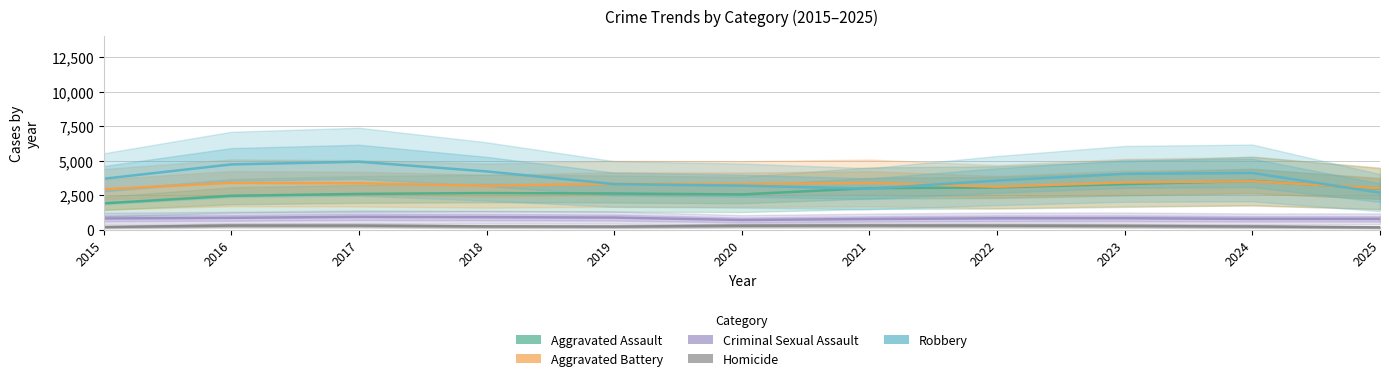

The value of Aggravated Battery at 2023 is 3419. True or false?

True